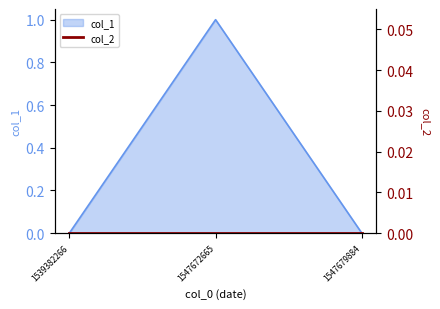

What is the change in value from 1547672665 to 1547679884?

-1